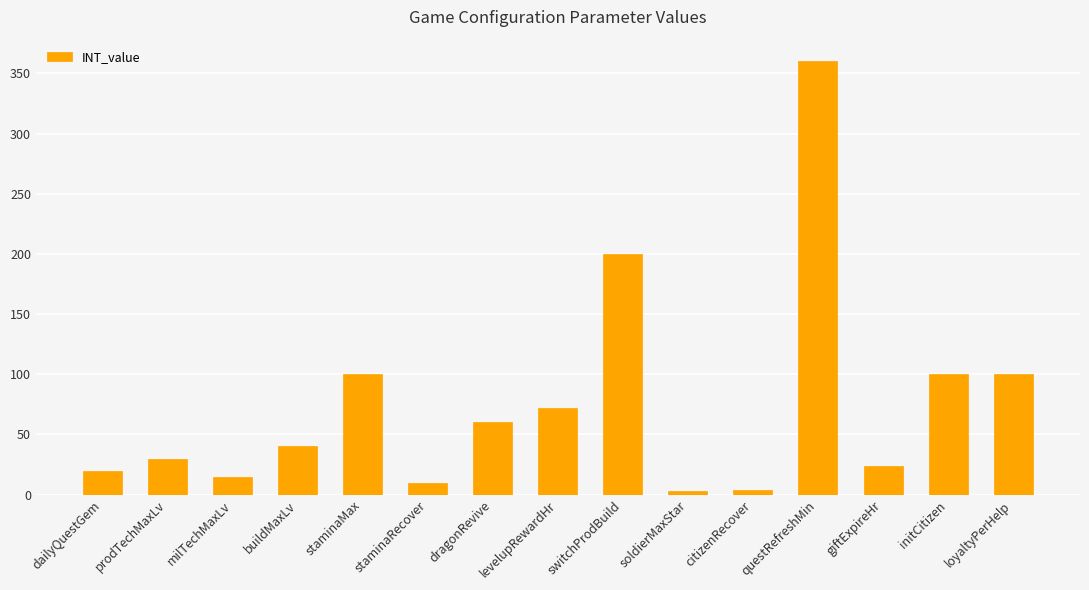

What is the maximum value shown in the chart?

360